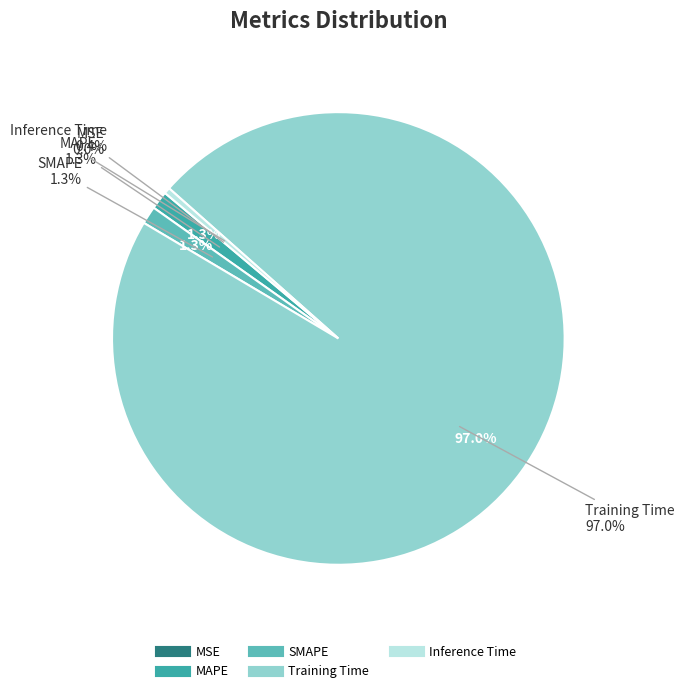

Does Inference Time represent more than half of the total?

No